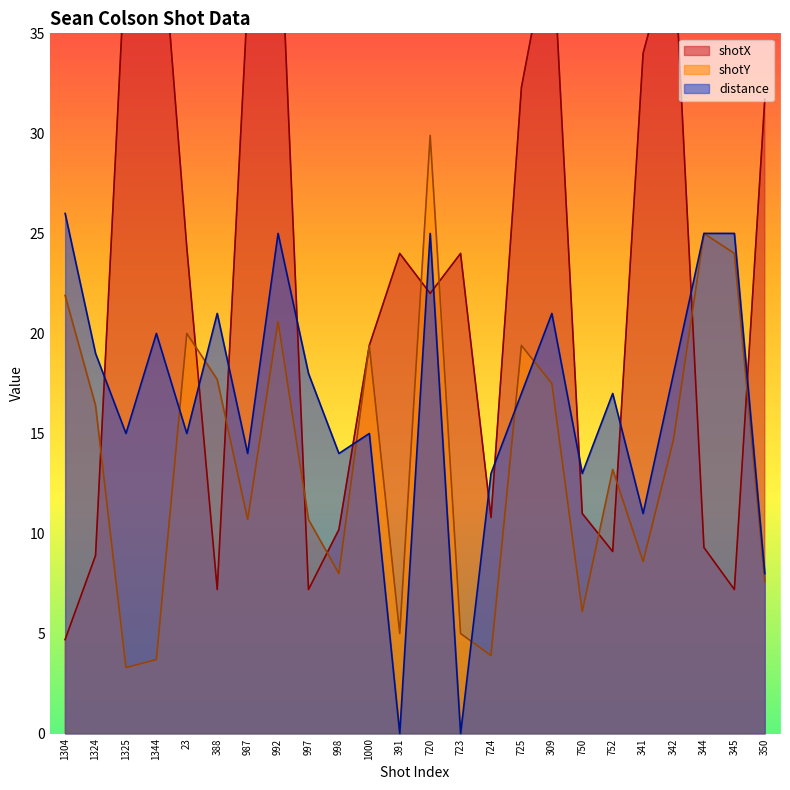

What is the difference between the second highest and second lowest values in the shotY series?

21.3